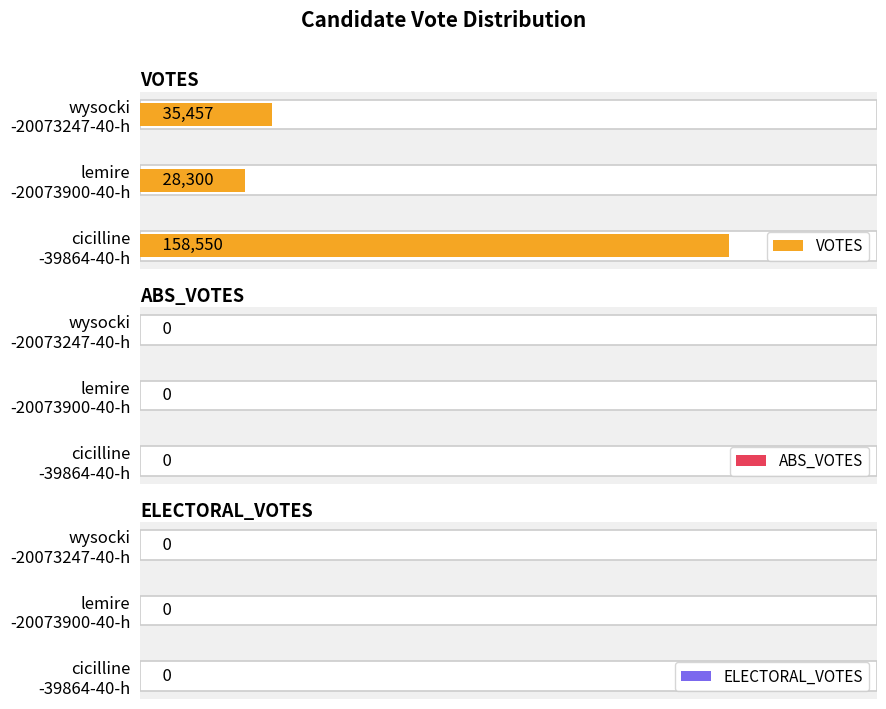

Which series has the widest spread of values?

VOTES